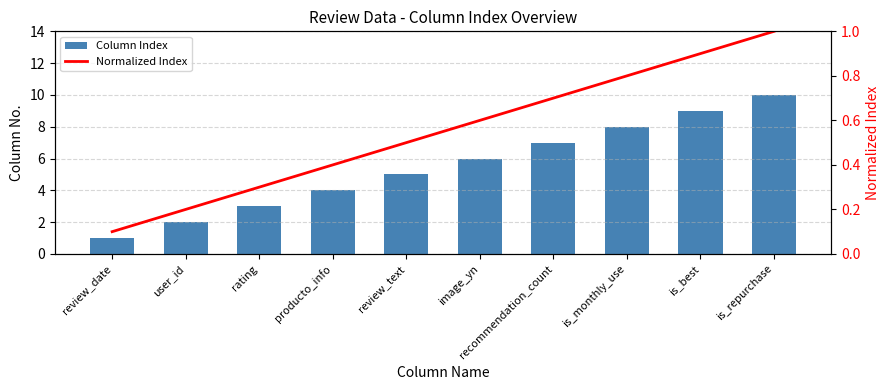

At which label does Normalized Index reach its peak?

is_repurchase